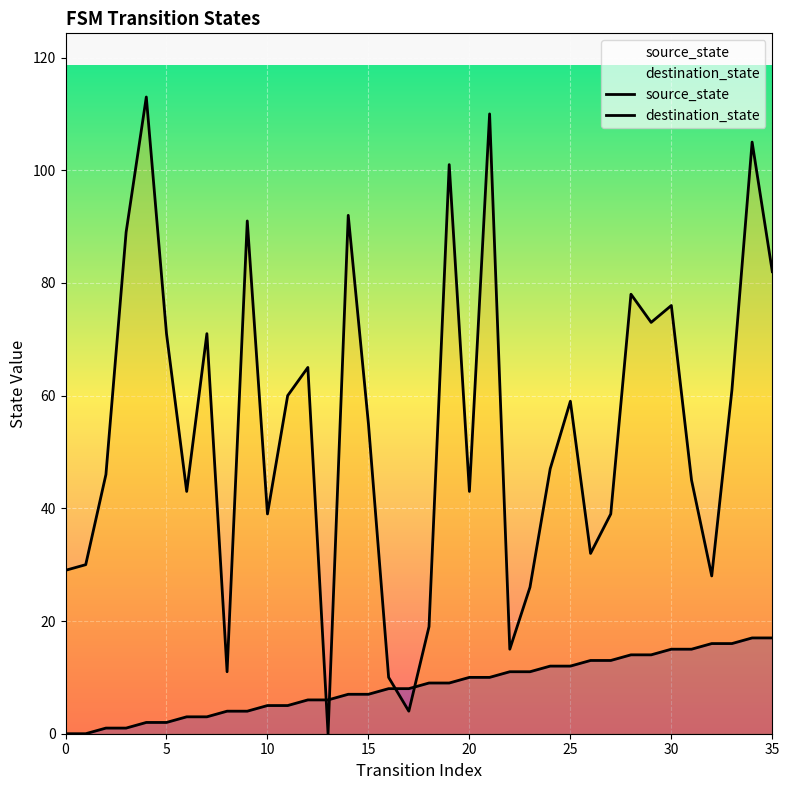

How many values in the destination_state series are below 55?

18